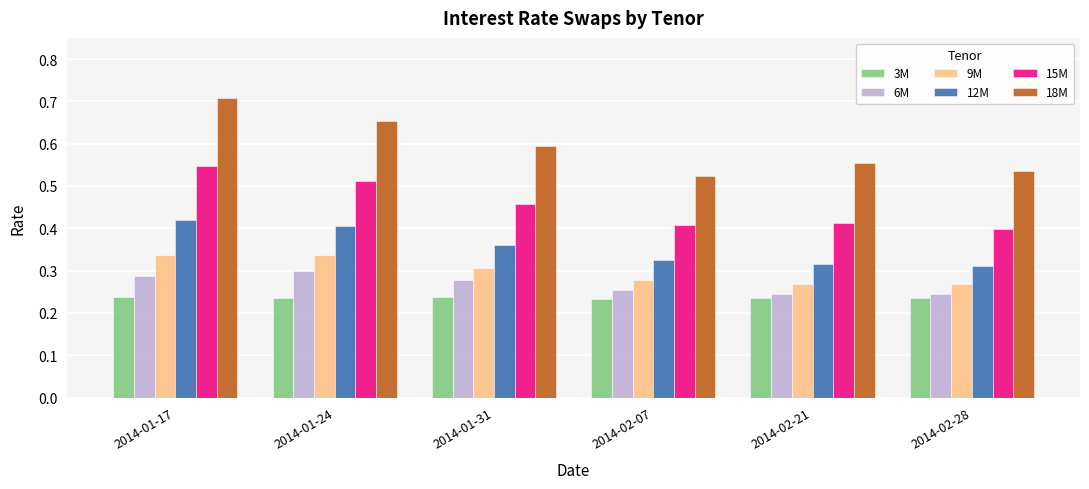

What is the label of the 6th bar from the right?

2014-01-17